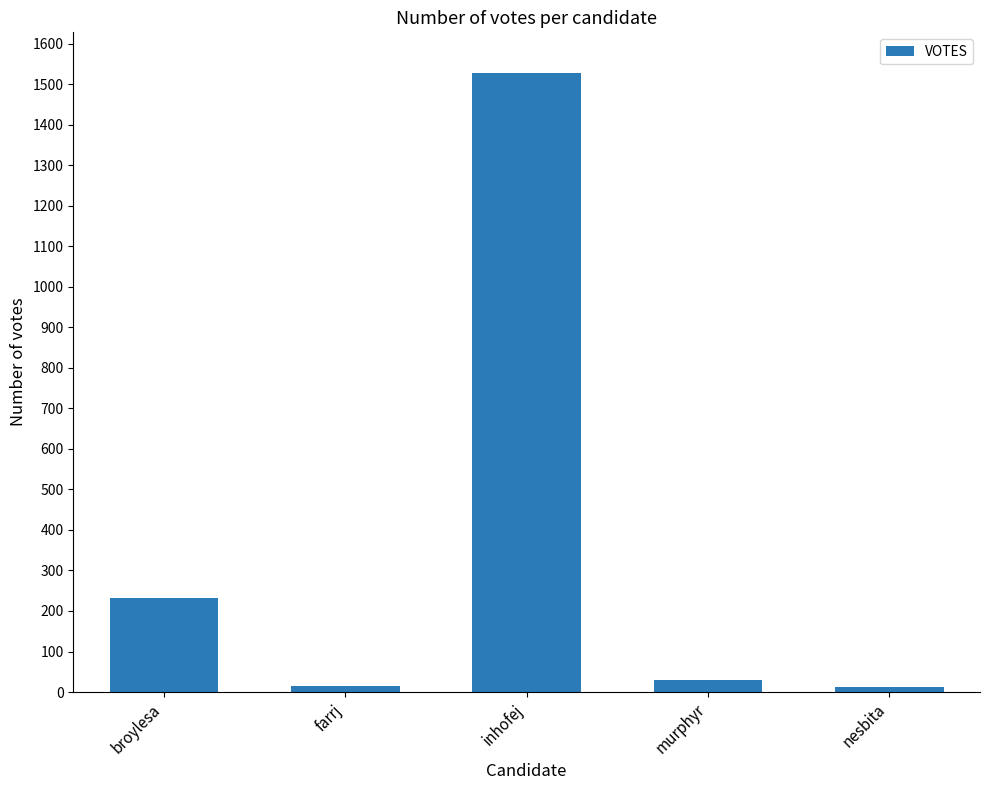

What is the ratio of the value at inhofej to the value at broylesa?

6.6